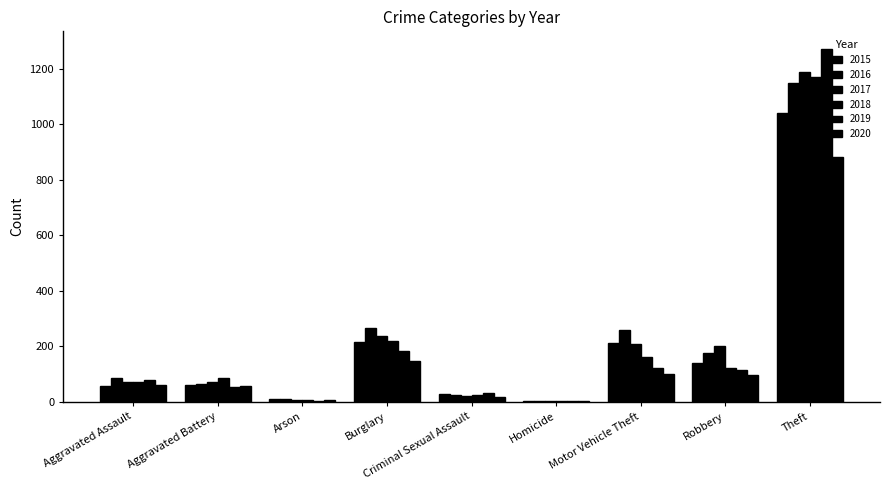

What is the sum of all 2019 values?

1866